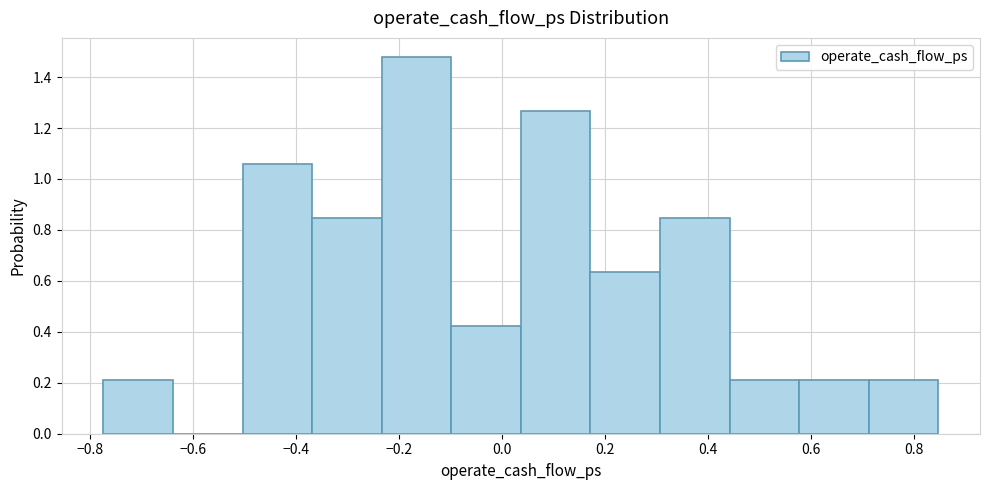

Over which range of the x-axis is the bar tallest?

-0.24 to -0.10